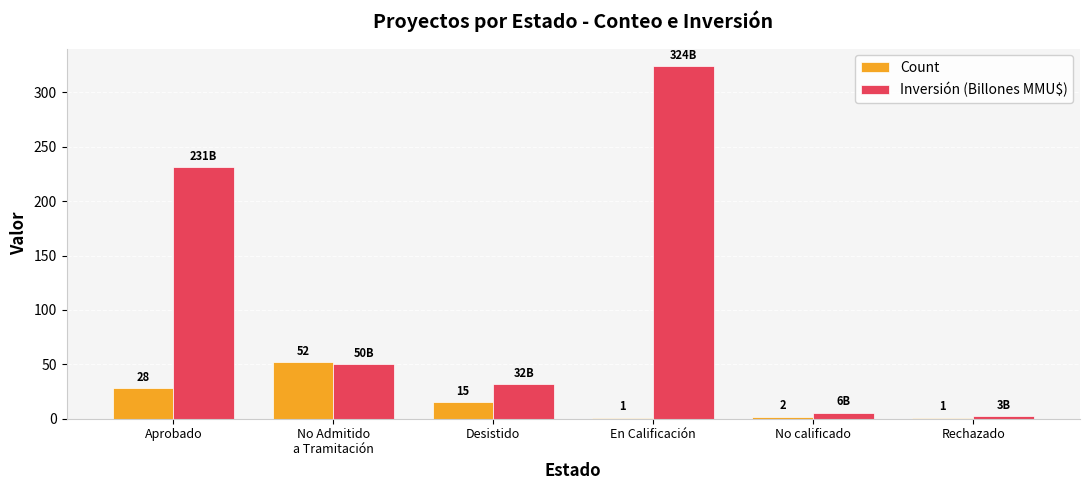

Is it true that Count equals 2.0 at No calificado?

True